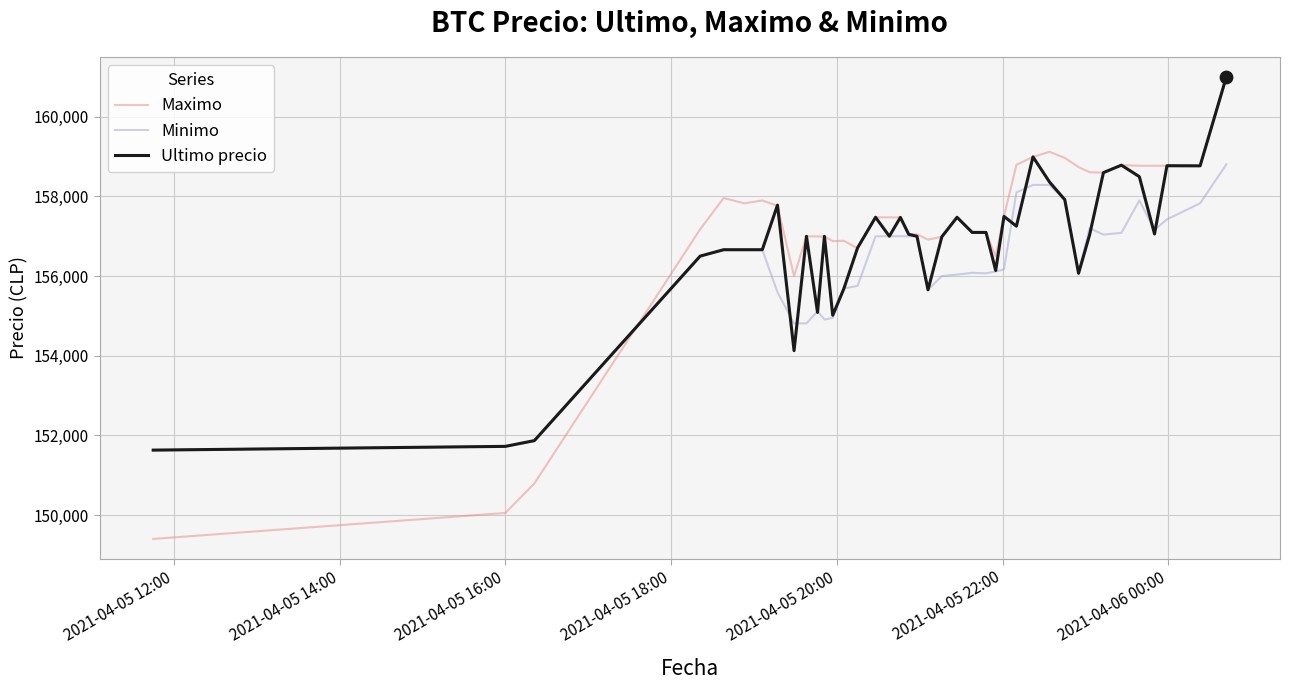

Which series has the largest total across all categories?

Maximo